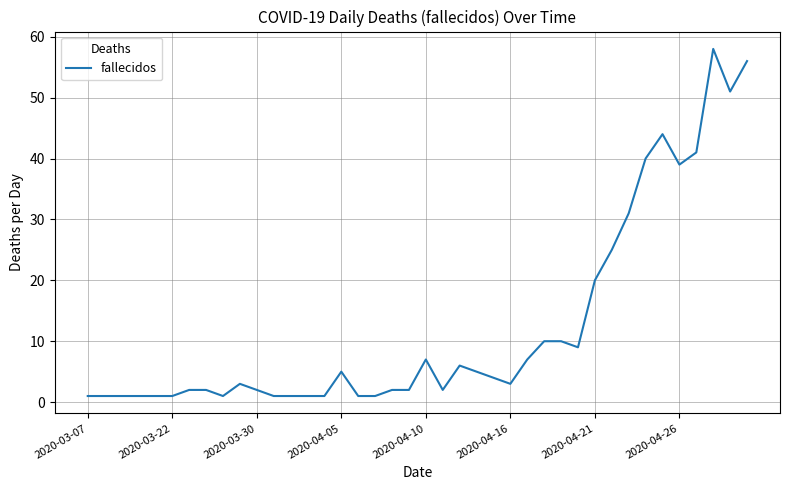

Is this an area chart (filled region under the line)?

No